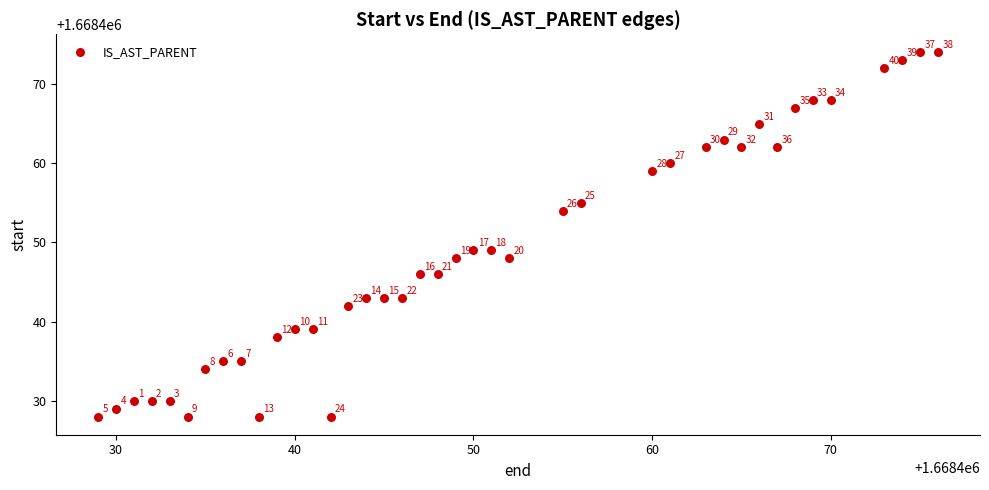

What Y value in the scatter plot is closest to 1668451?

1668449